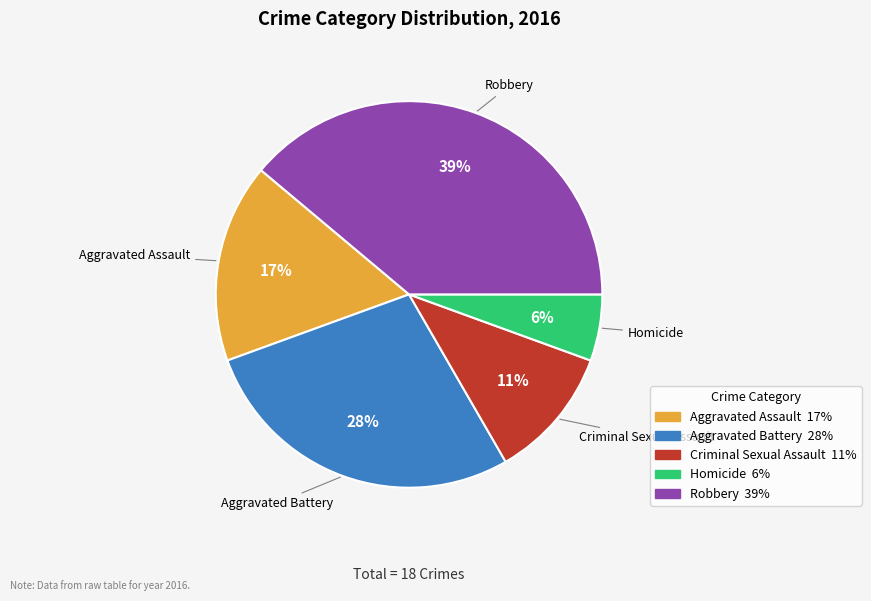

Rank the categories by value from highest to lowest.

Robbery, Aggravated Battery, Aggravated Assault, Criminal Sexual Assault, Homicide